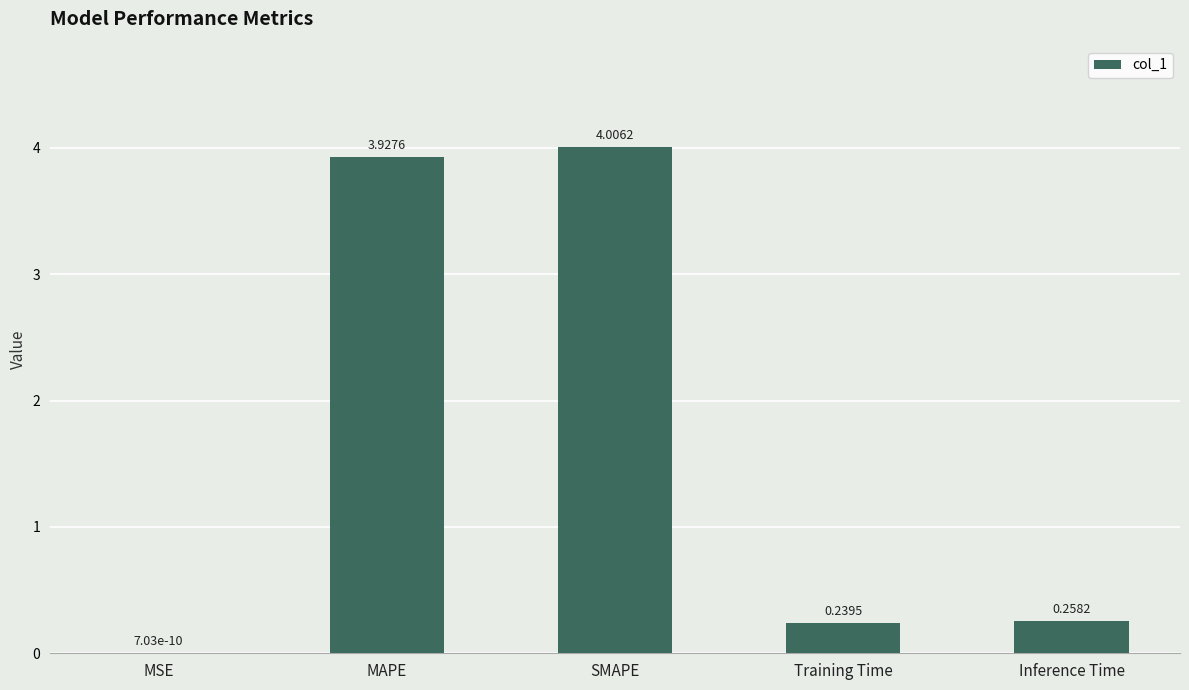

What is the change in value from MSE to SMAPE?

+4.0